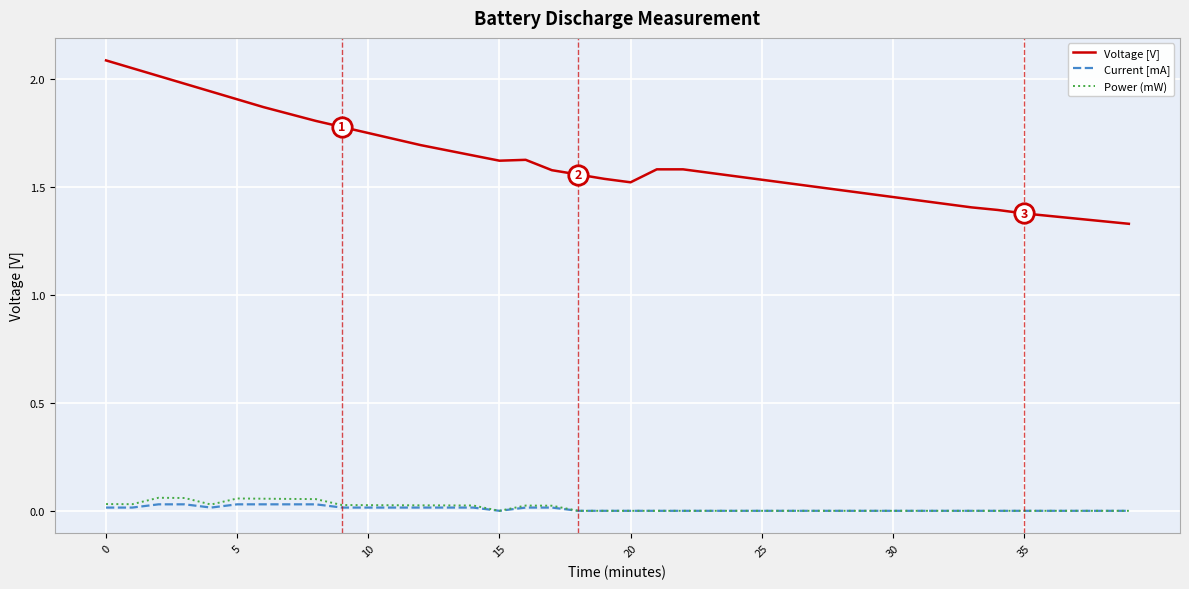

What is the difference between the maximum and second lowest values in the Voltage [V] series?

0.7